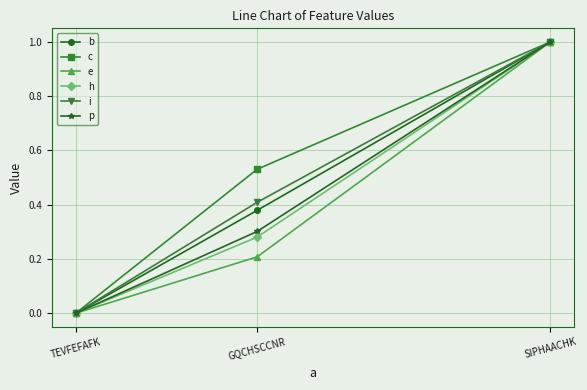

Which series changed the most between TEVFEFAFK and GQCHSCCNR?

c